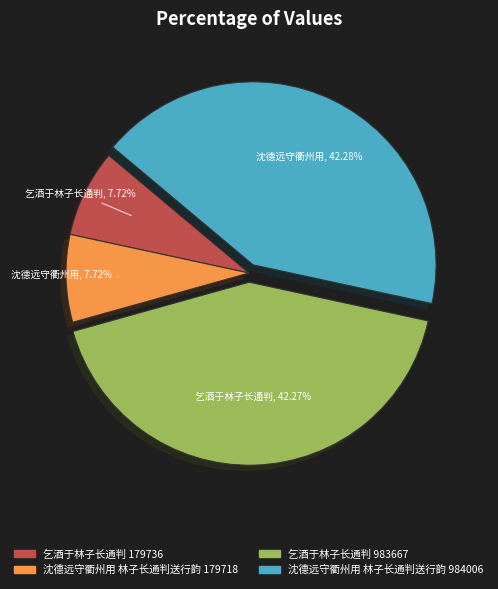

How many slices are in this pie chart?

4